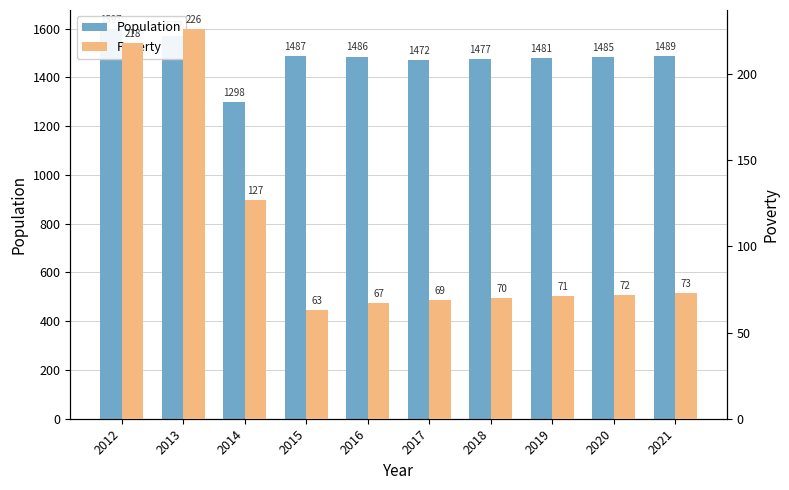

What is the value of the Poverty bar at the 3rd from the left?

127